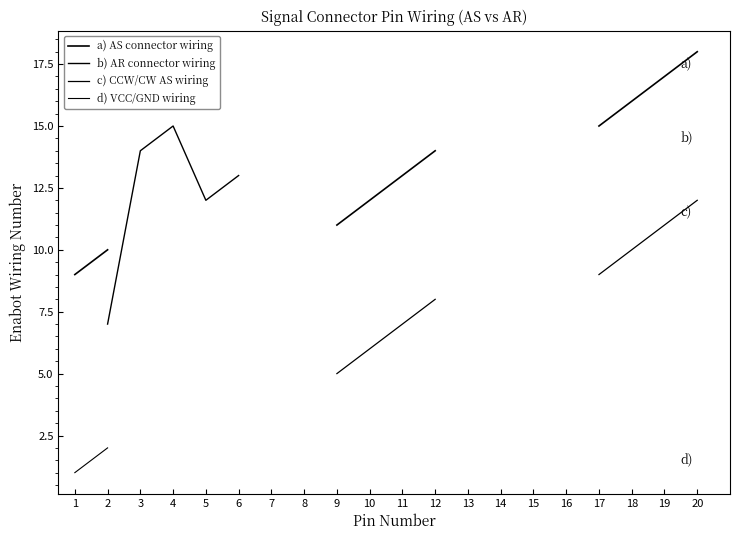

What are all the series names shown in the legend?

a) AS connector wiring, b) AR connector wiring, c) CCW/CW AS wiring, d) VCC/GND wiring